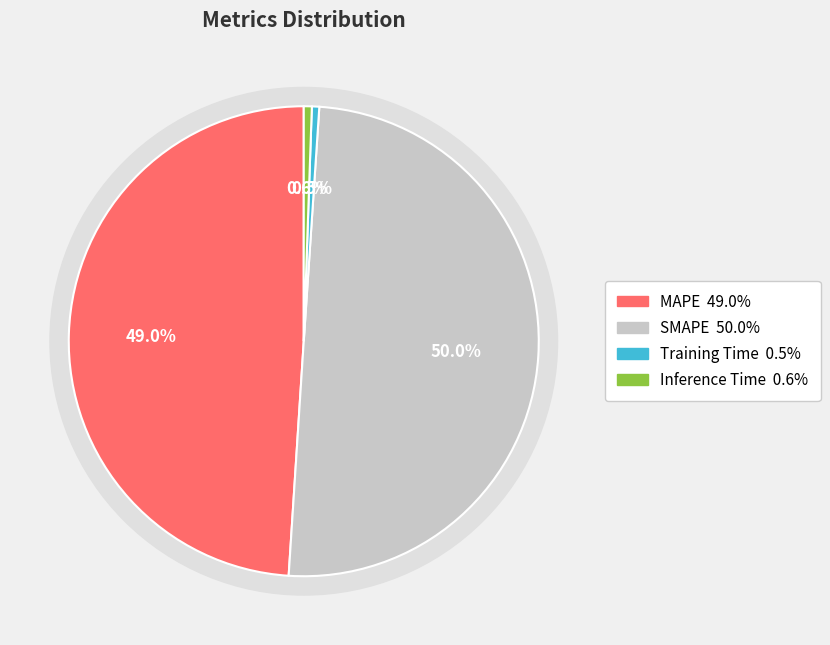

To the nearest percent, what percentage of the pie is Training Time?

1%